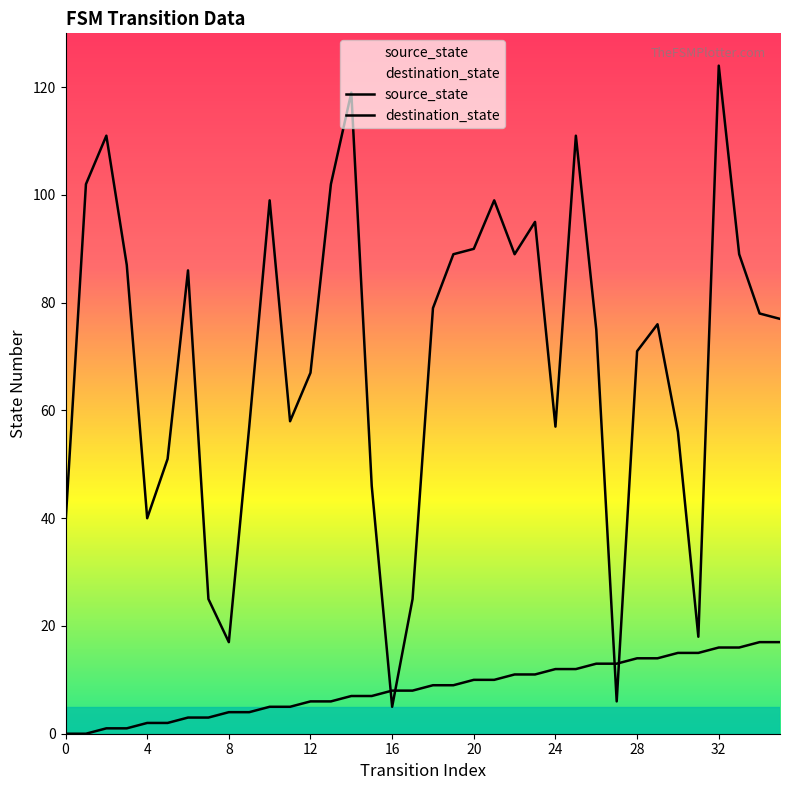

The value of source_state at 27 is 20. True or false?

False